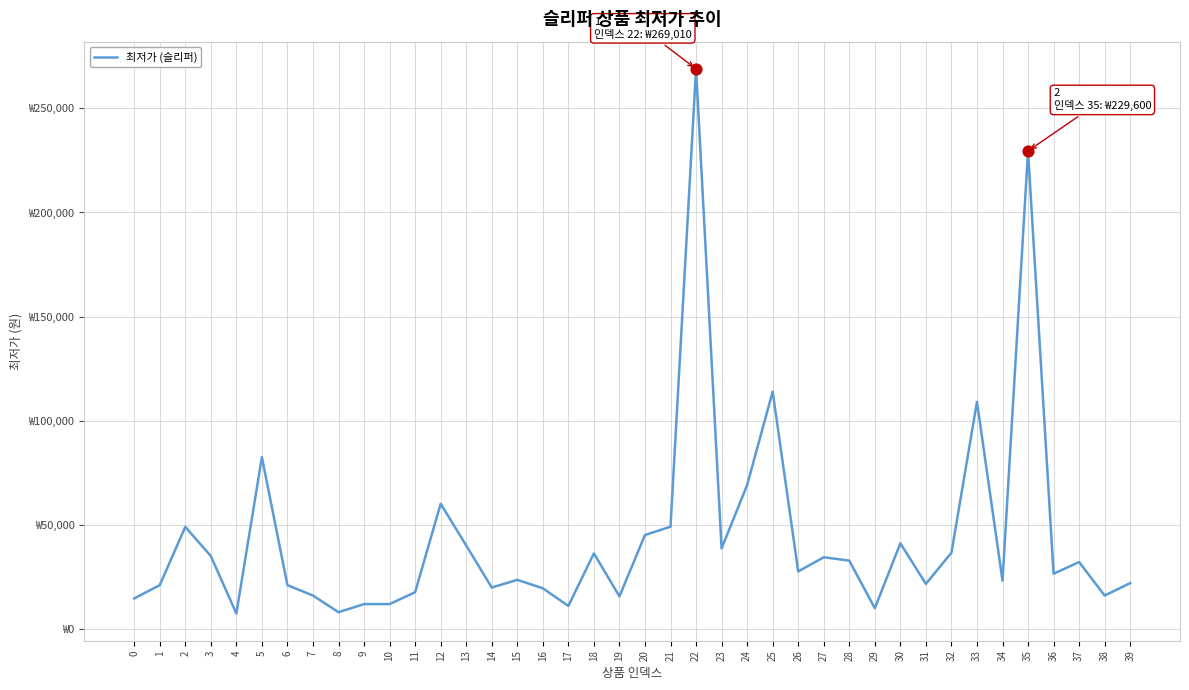

Approximately how many times larger is the value at 5 compared to 1?

3.9